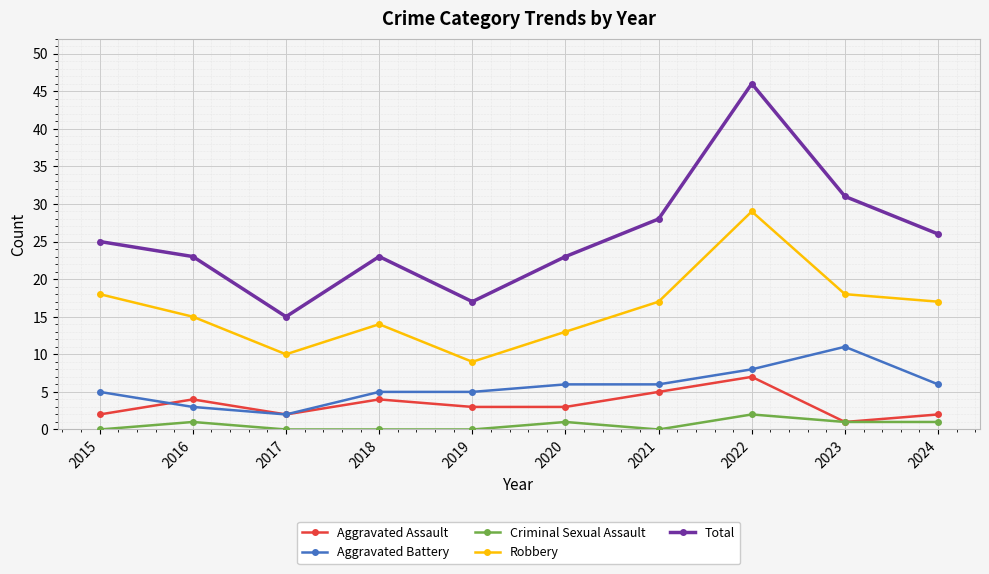

What is the lowest value of the Aggravated Assault series?

1